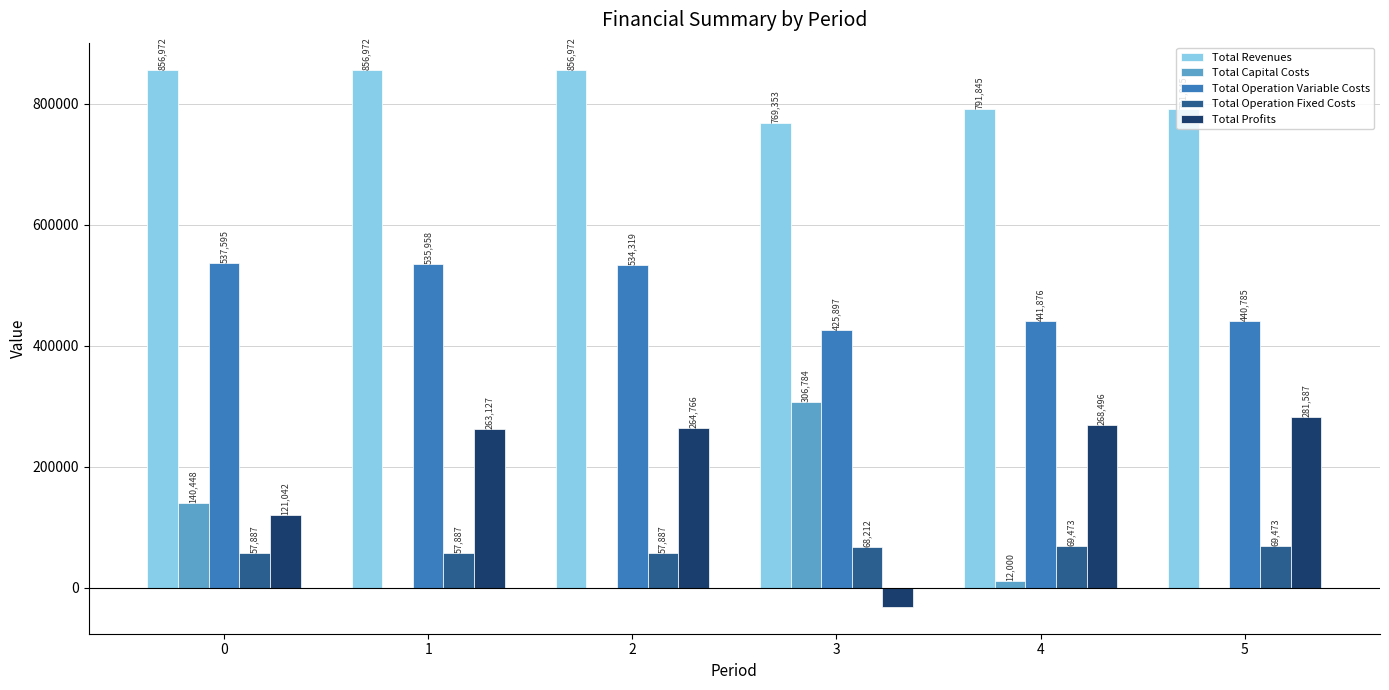

What is the sum of all Total Operation Fixed Costs values?

380819.4